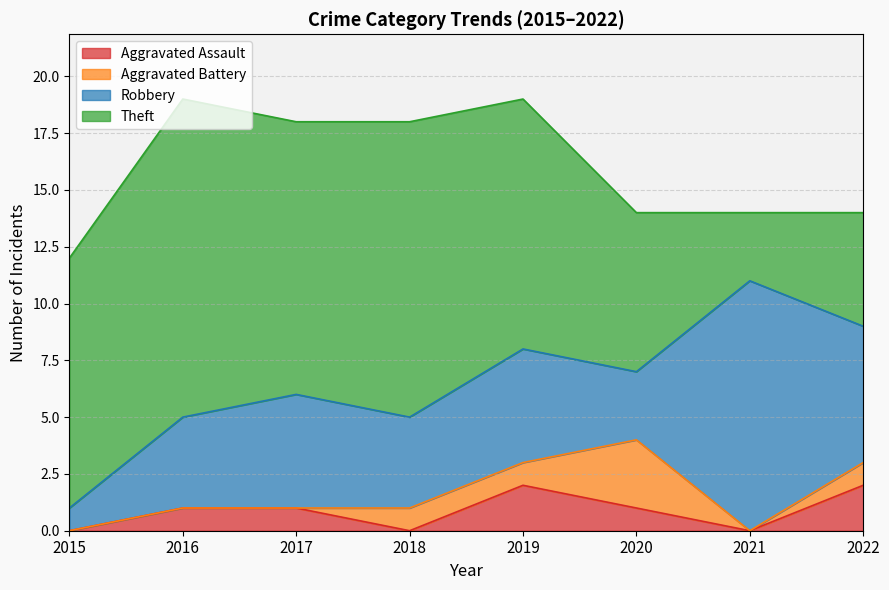

What is the value of the Aggravated Assault point at the 5th from the left?

2